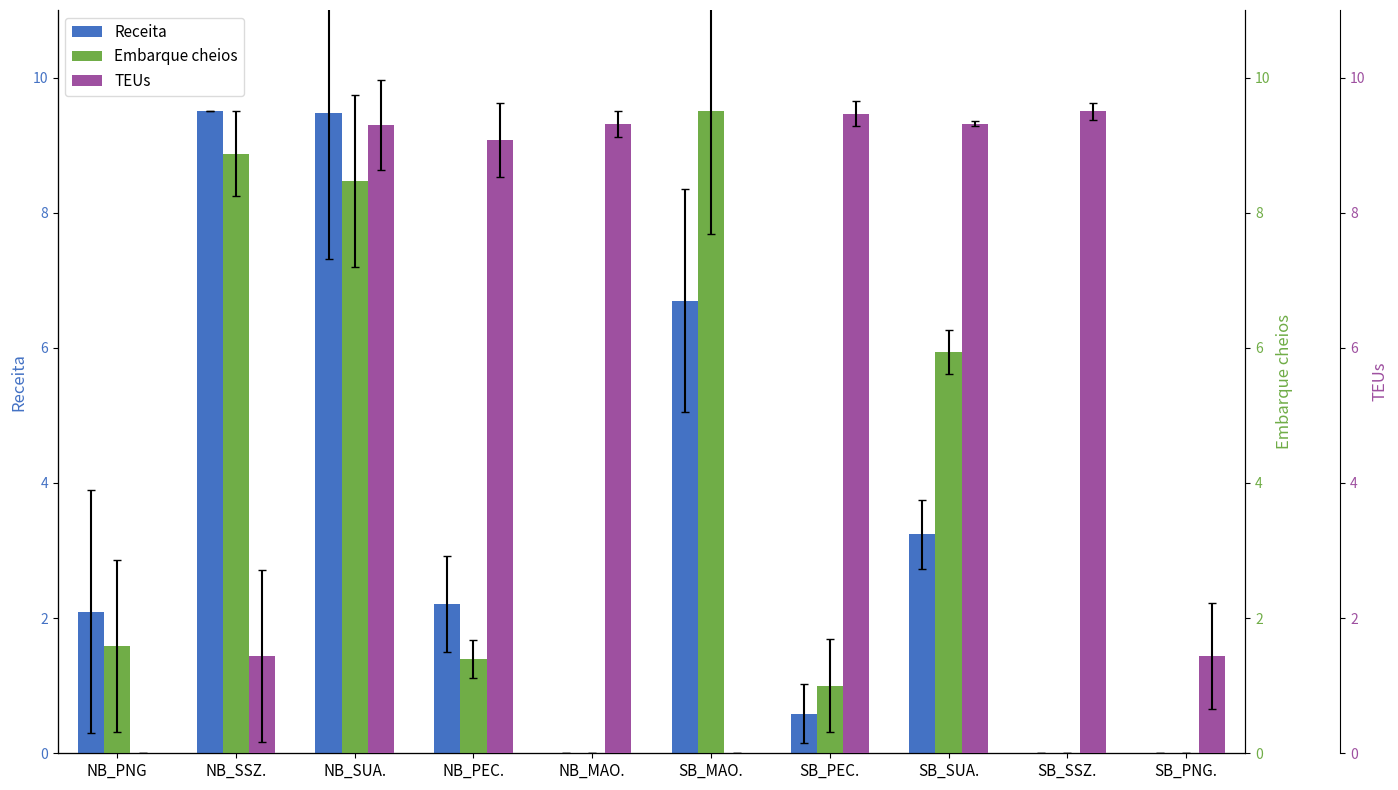

What position from the left is NB_SSZ.?

2